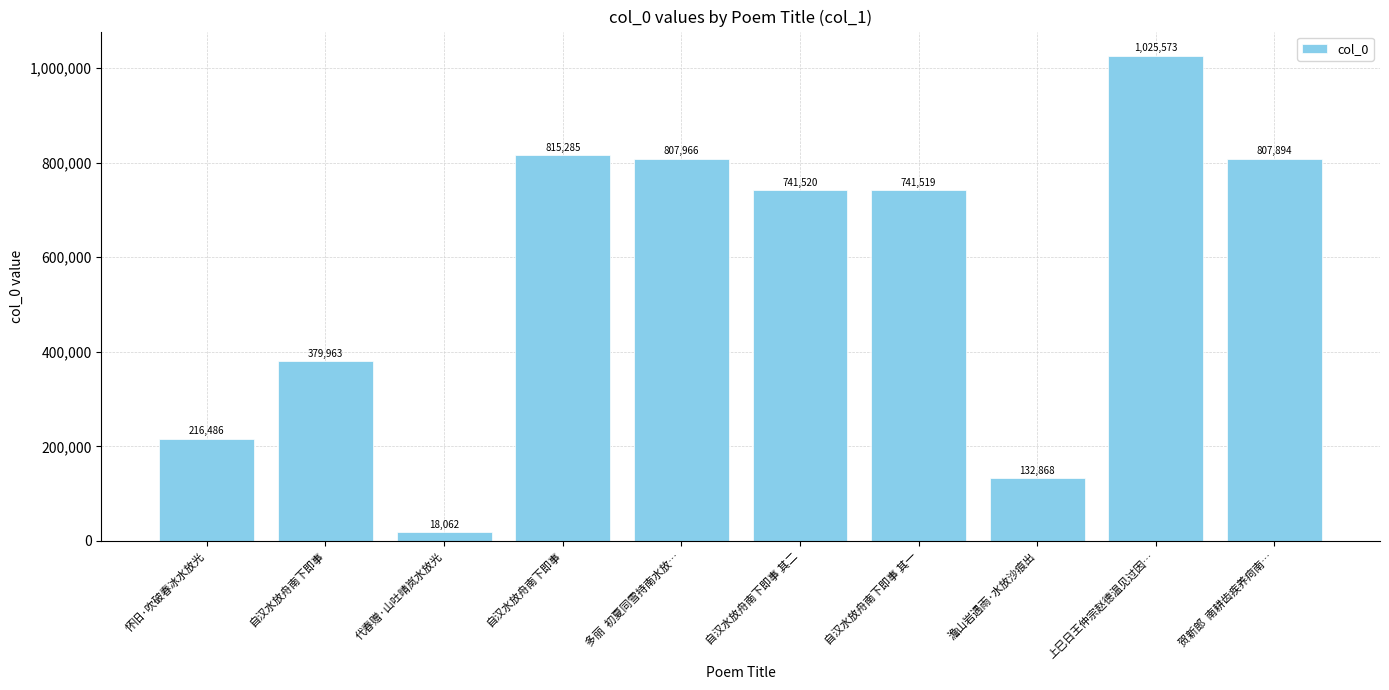

What is the change in value from 自汉水放舟南下即事 to 澹山岩遇雨·水放沙痕出?

-247095